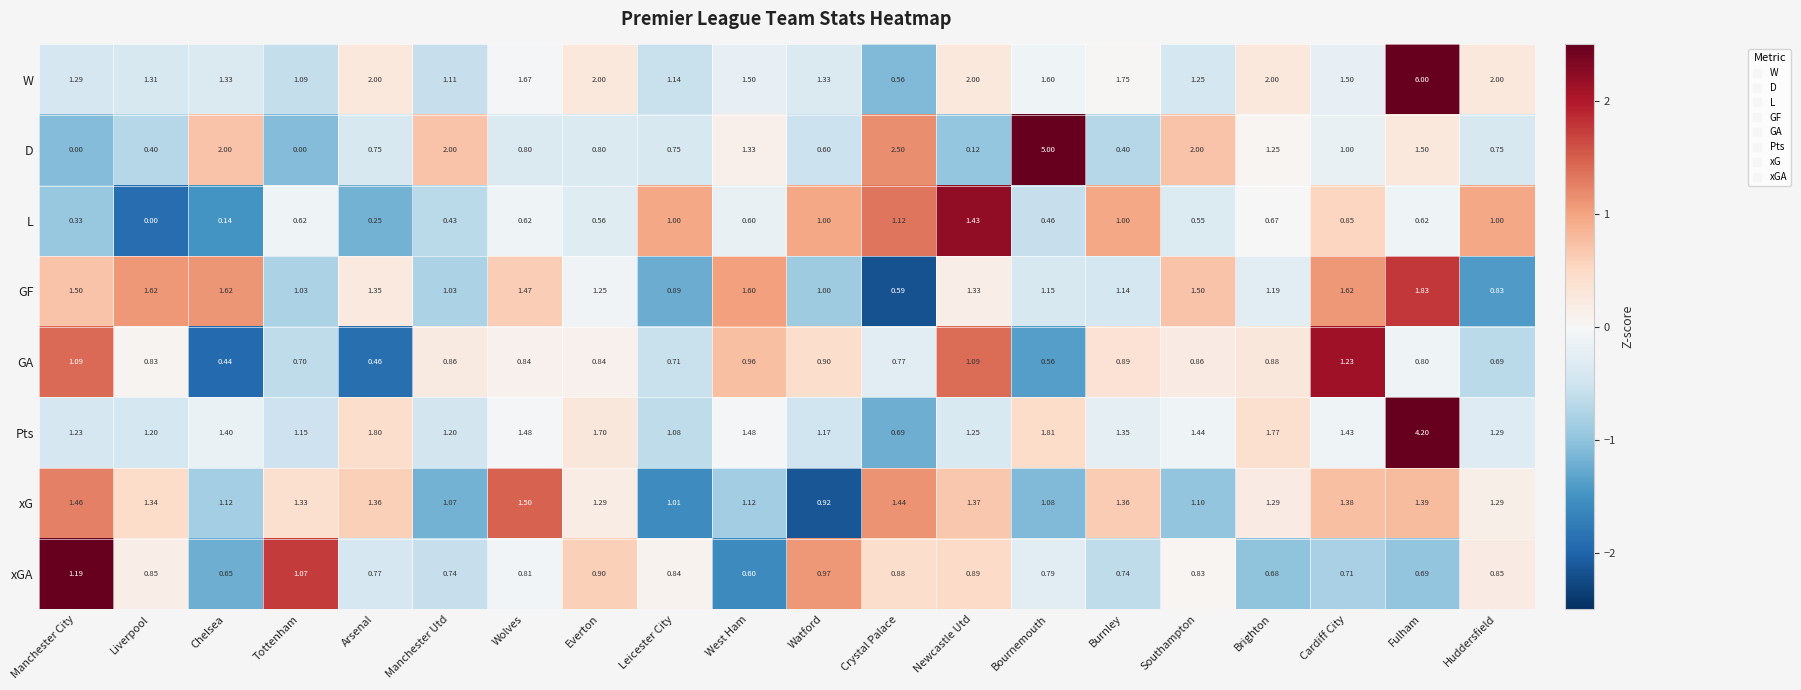

Rank the series by their maximum value, from lowest to highest.

xGA, GA, L, xG, GF, Pts, D, W